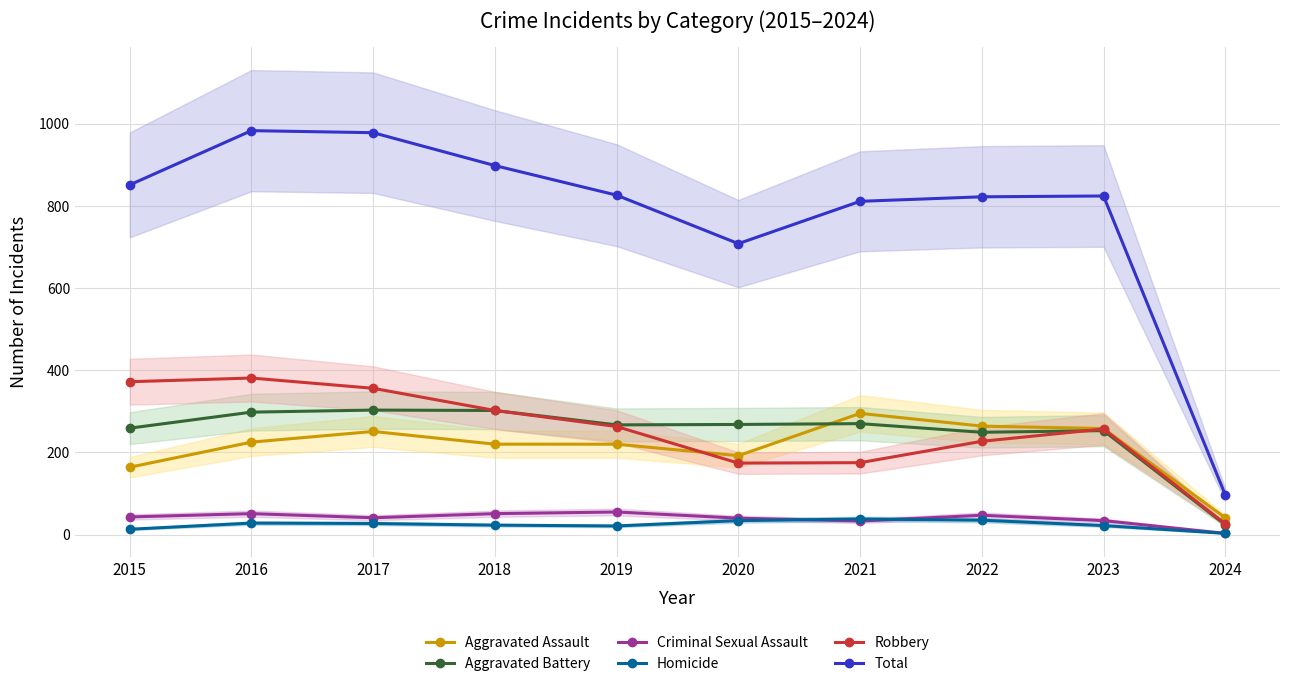

Reading left to right, extract all data points from this chart.

Aggravated Assault: 164	225	251	220	220	192	295	264	258	41
Aggravated Battery: 259	298	303	302	267	268	270	249	253	24
Criminal Sexual Assault: 43	51	41	51	55	40	33	47	34	3
Homicide: 13	28	27	23	21	34	38	35	22	3
Robbery: 372	381	356	302	263	174	175	227	257	26
Total: 851	983	978	898	826	708	811	822	824	97